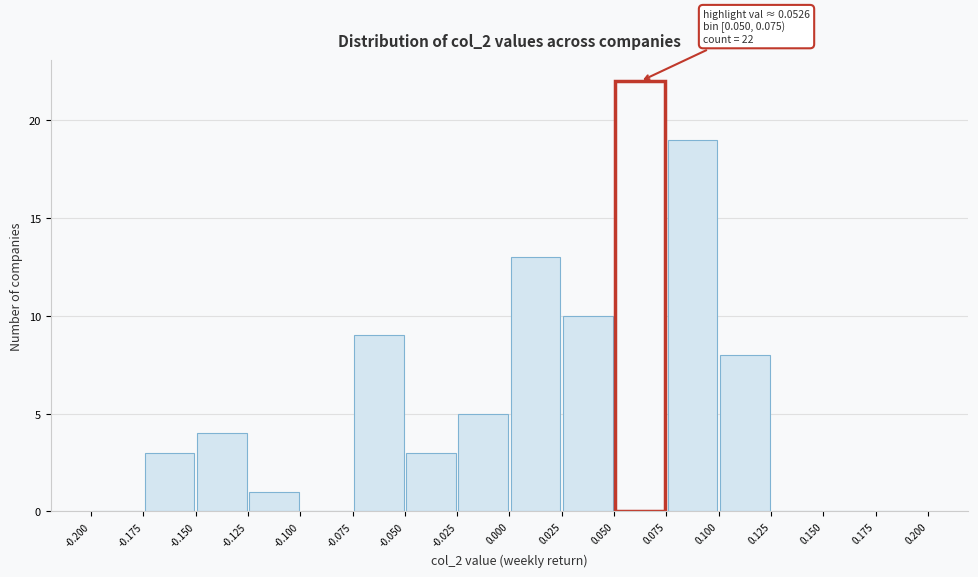

Which range on the x-axis has the tallest bar?

0.050 to 0.075